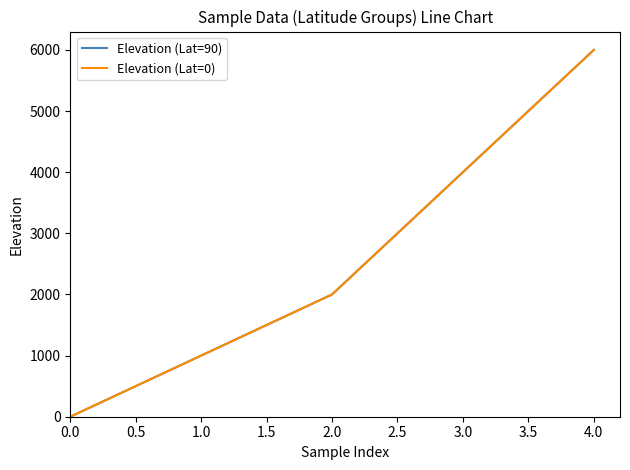

Does the chart display data point markers on the line(s)?

No